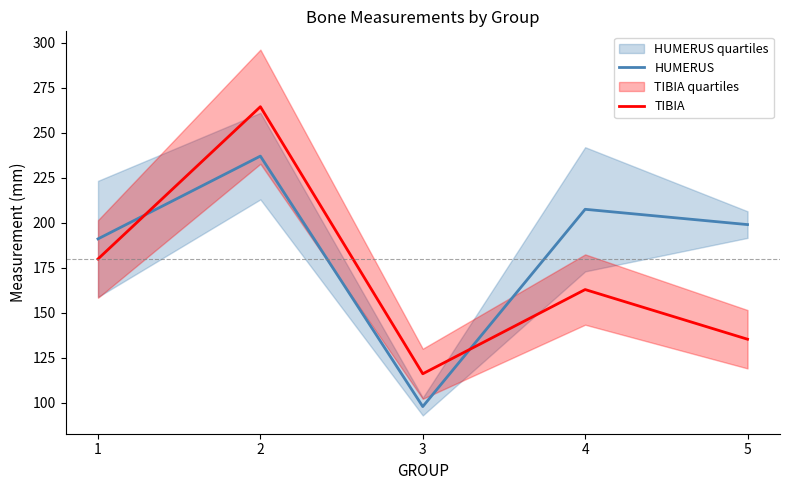

What is the sum of all TIBIA values?

858.2